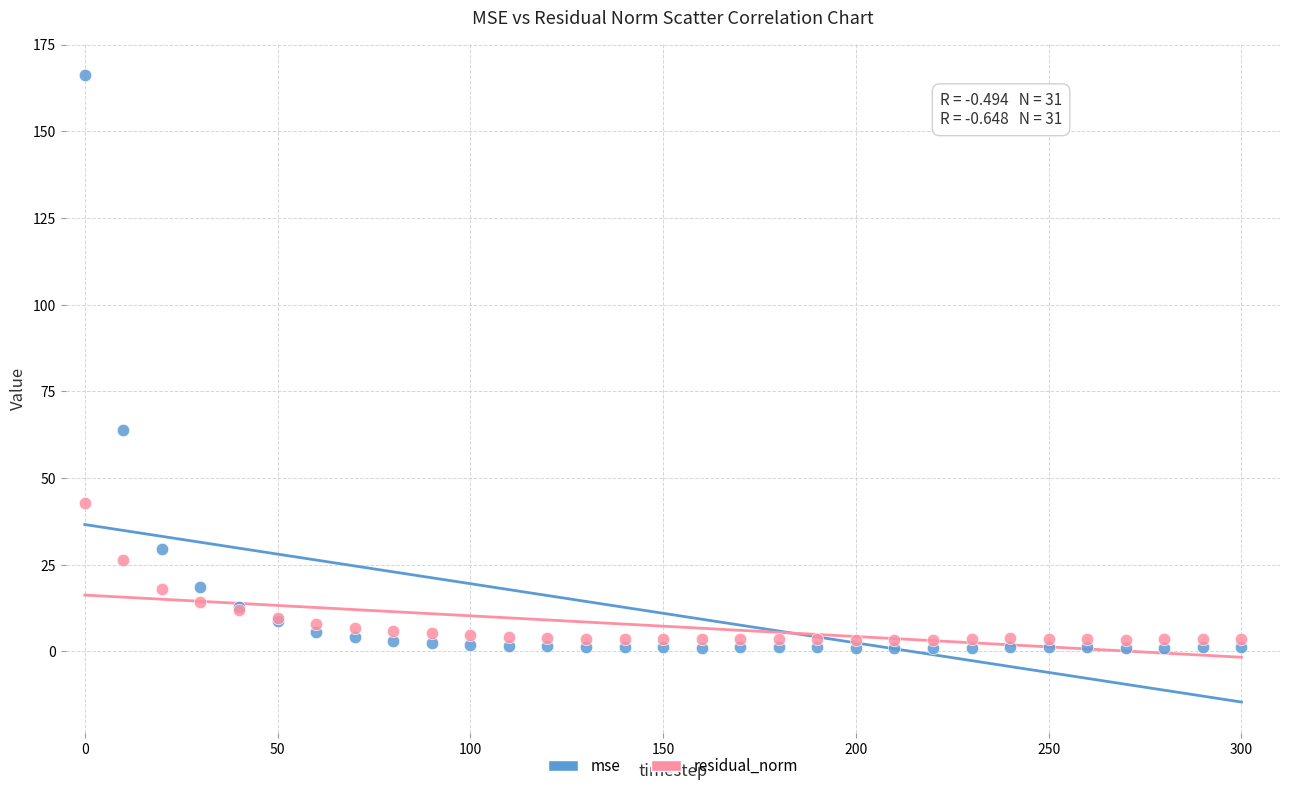

Which series contains the highest Y value?

mse